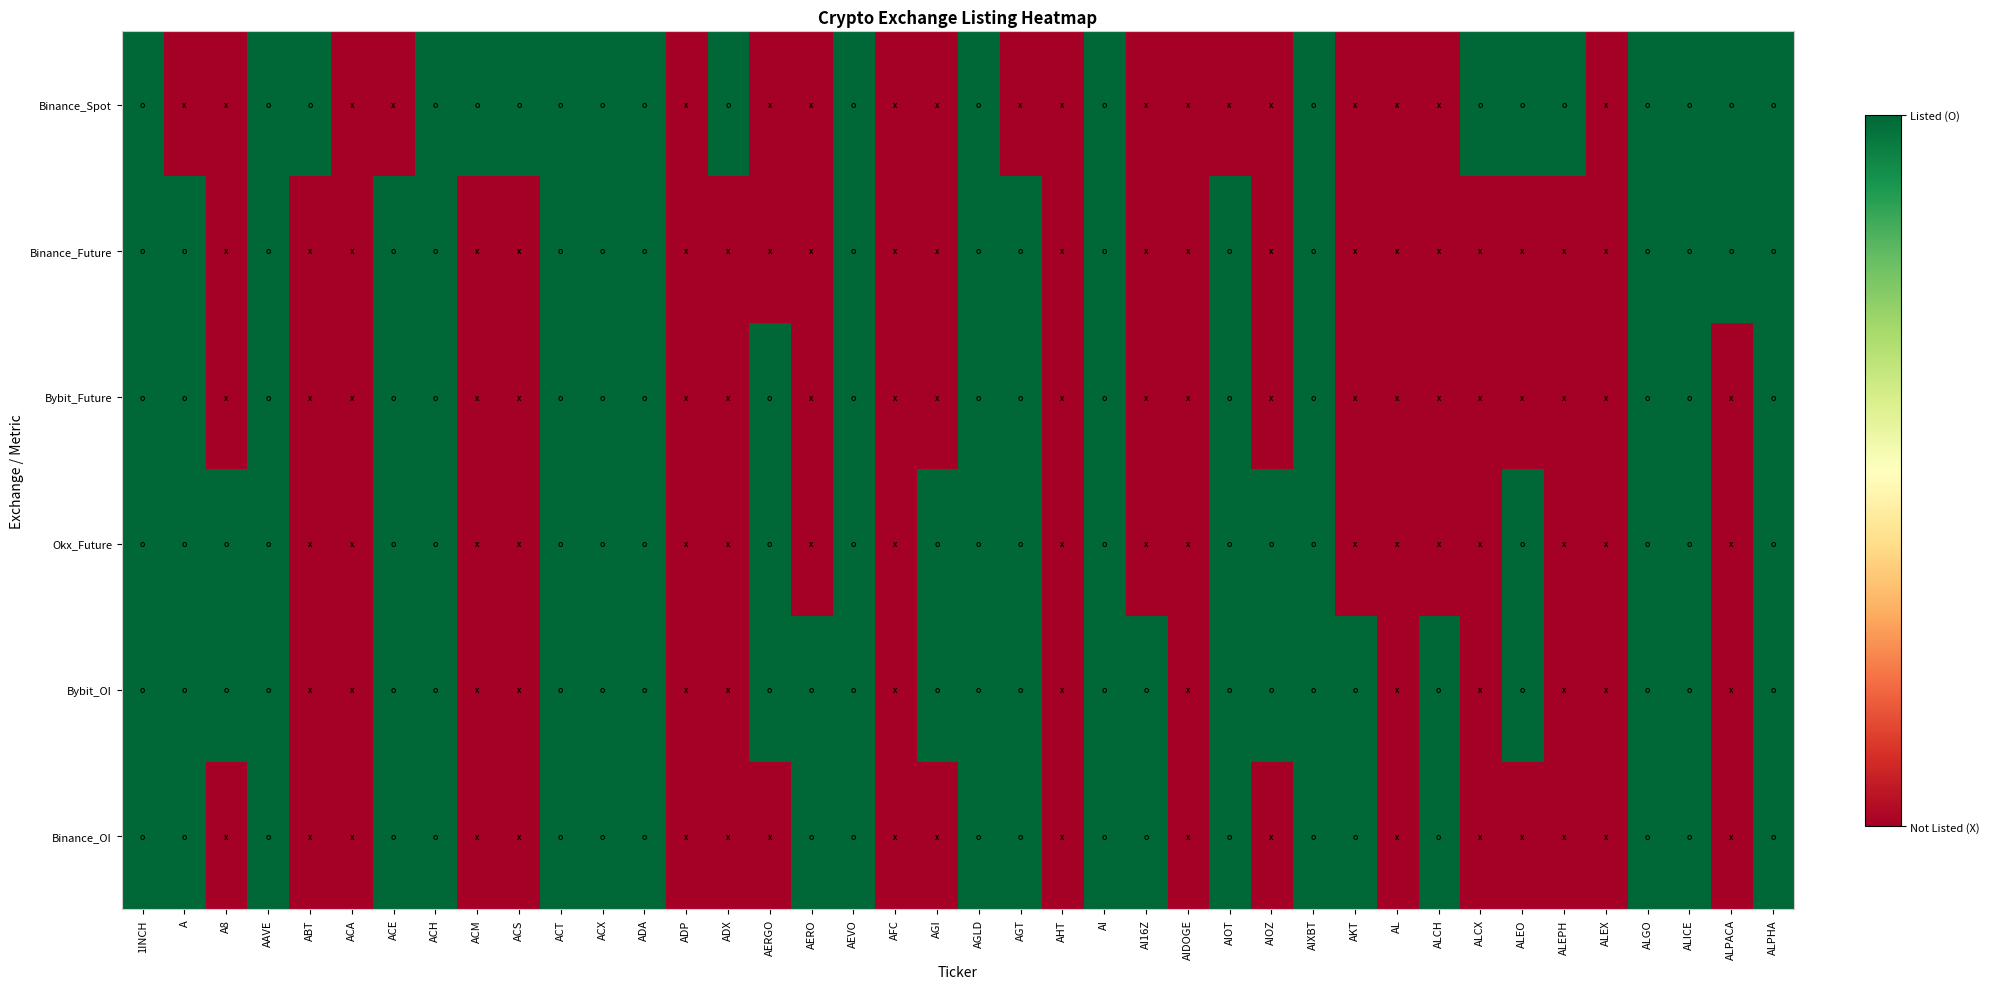

Which series has the largest range (max minus min)?

Binance_Spot